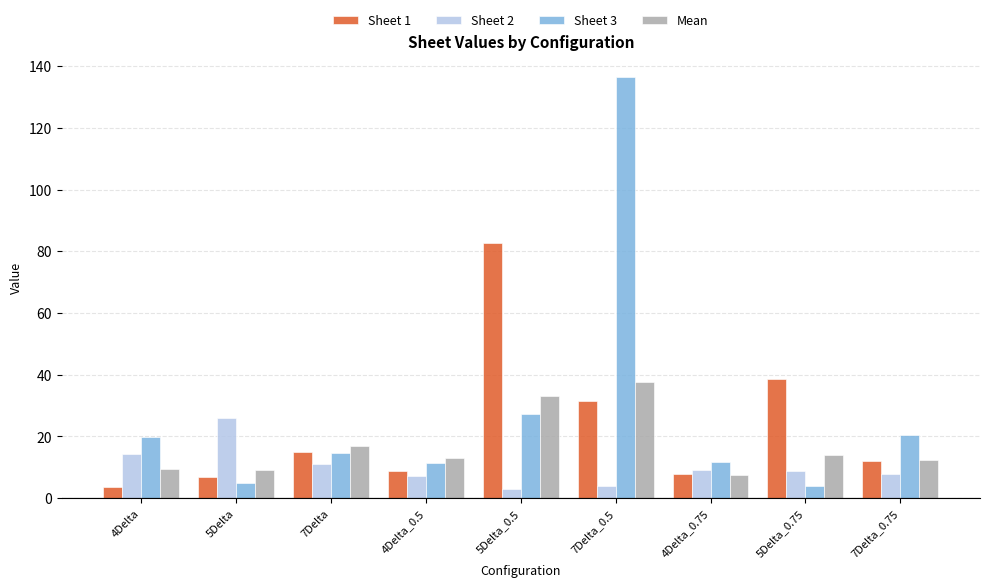

What is the minimum value for Sheet 1?

3.7